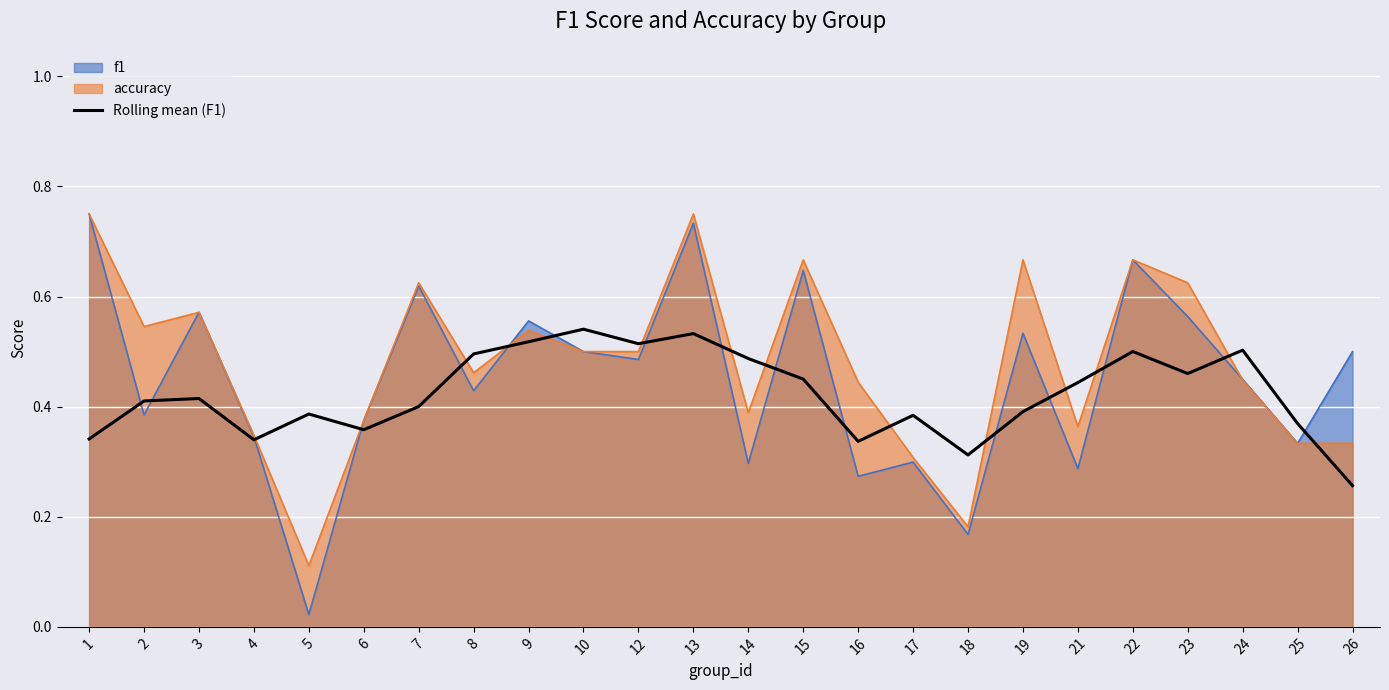

At which label is f1 closest to 0?

5